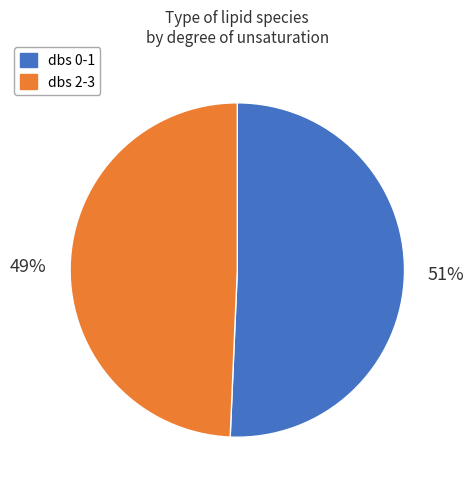

To the nearest percent, what is the average slice percentage?

50%